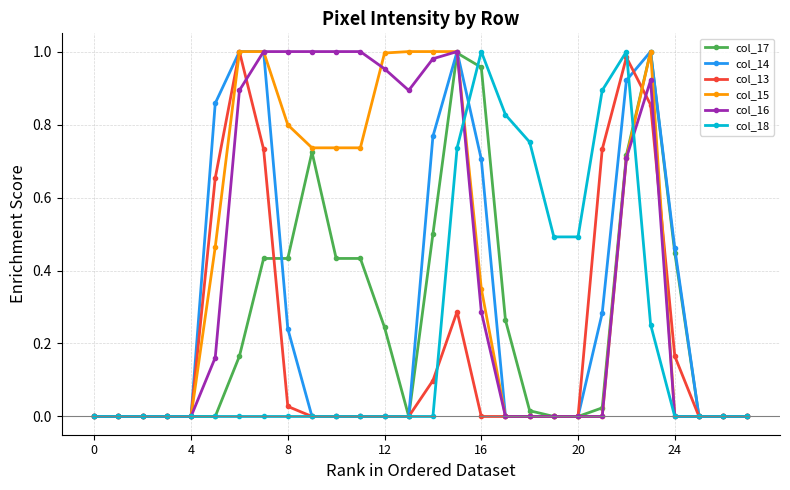

How many lines are shown in the chart?

6